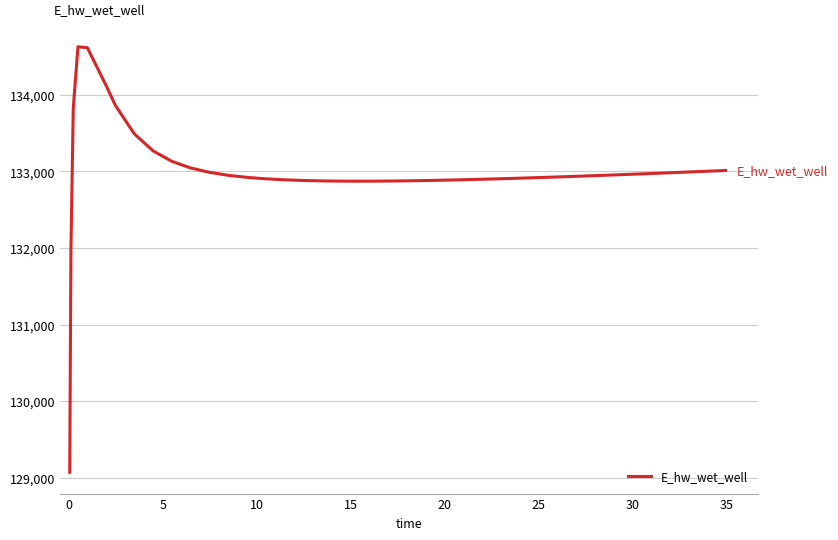

What is the difference between the maximum and minimum values?

5557.7